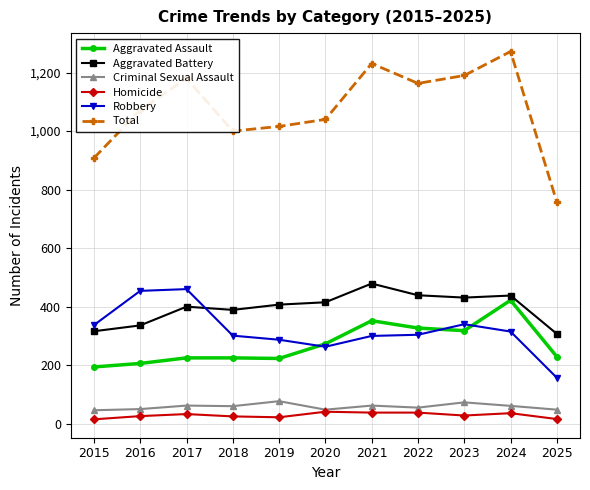

True or false: Aggravated Assault and Aggravated Battery cross at least once.

False